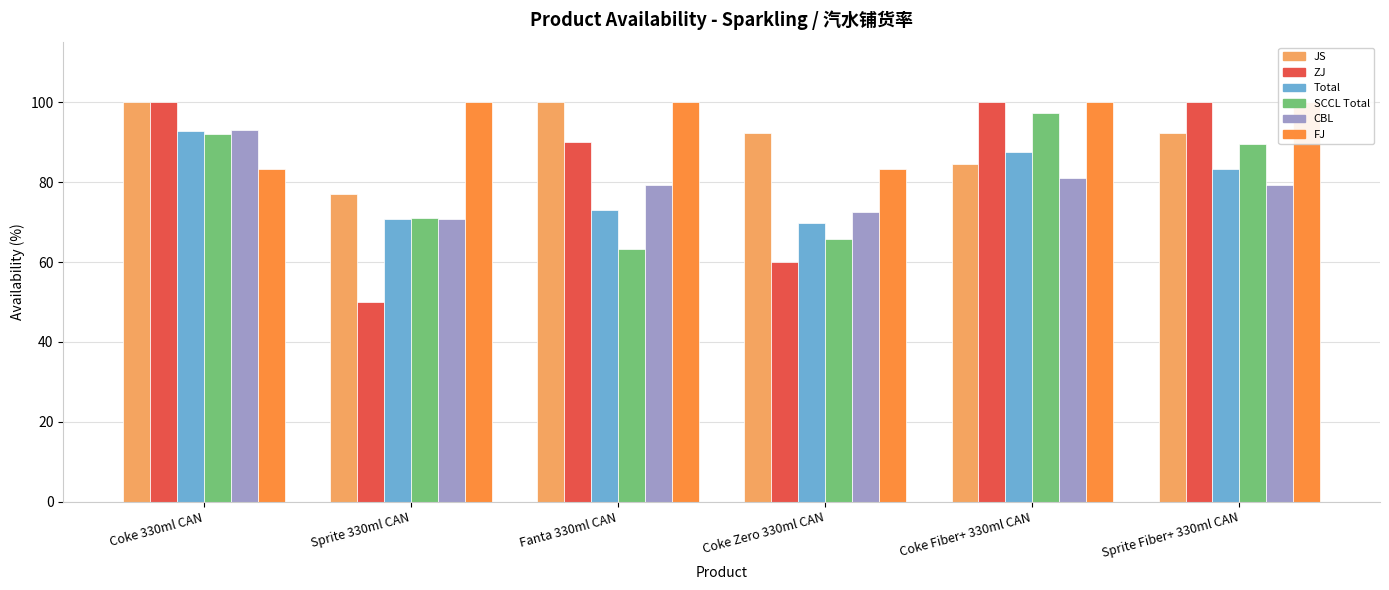

True or false: ZJ has a value of 50.0 at Sprite 330ml CAN.

True